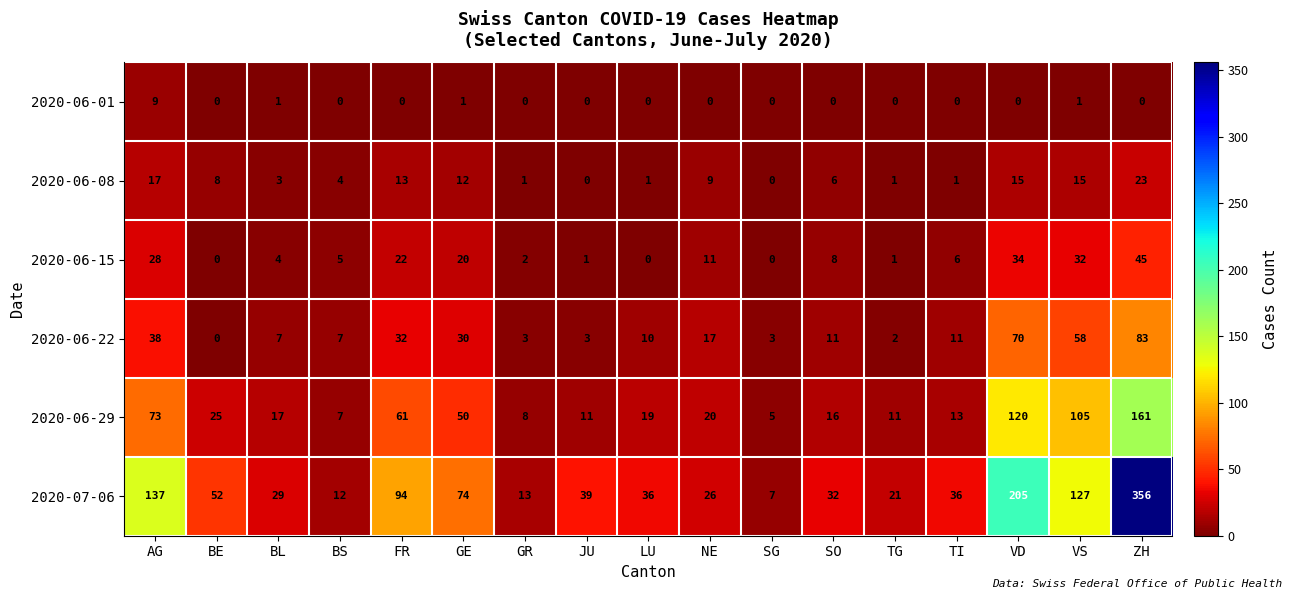

Count the number of data series in this chart.

6